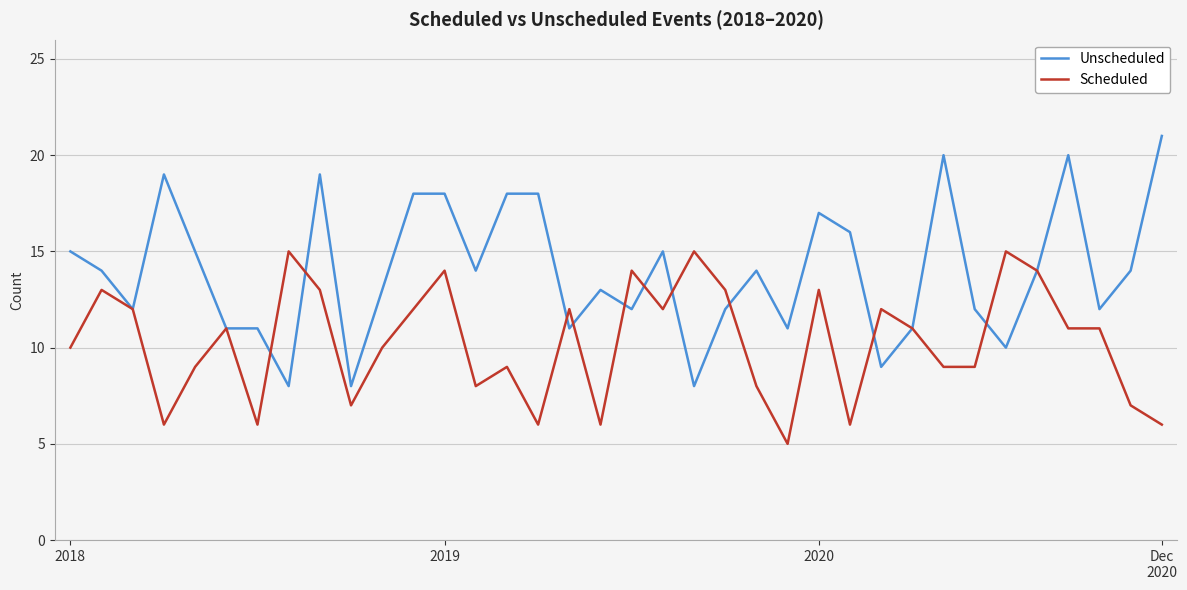

Which series has the largest total across all categories?

Unscheduled